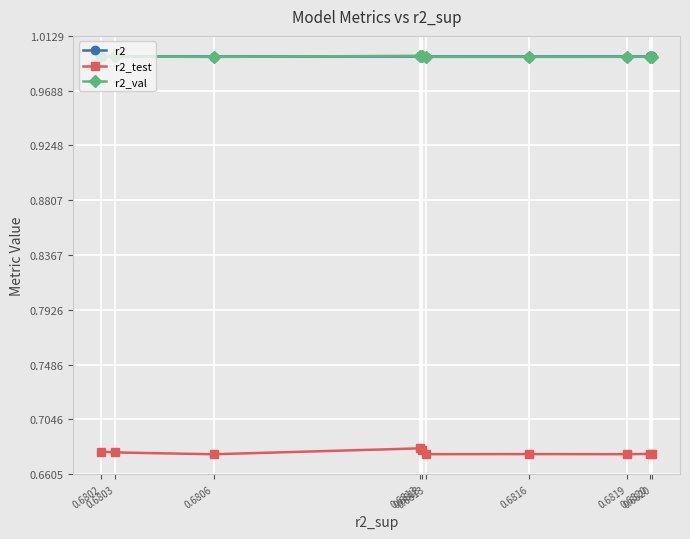

Count the number of categories in the chart.

10